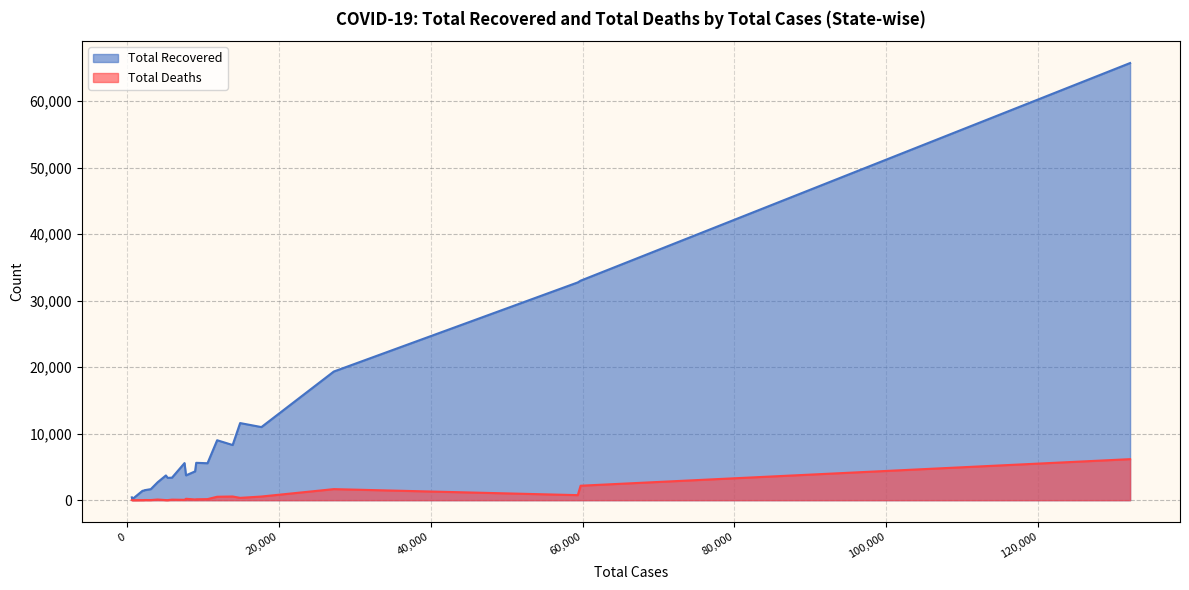

Which series has the widest spread of values?

Total Recovered